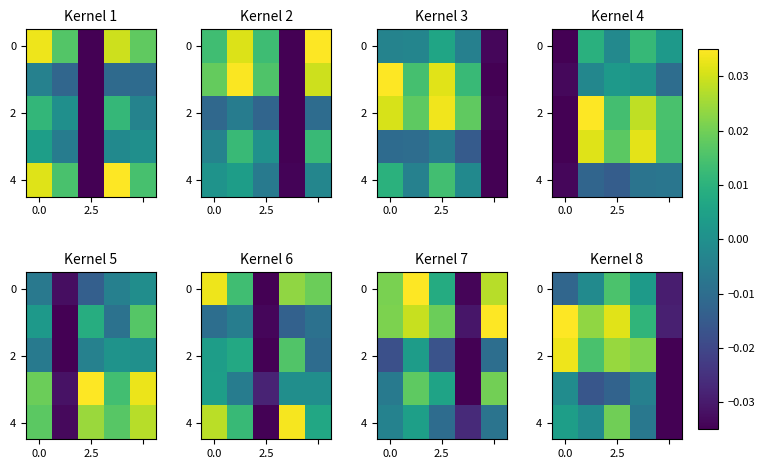

At how many categories does at least one series exceed 0?

4